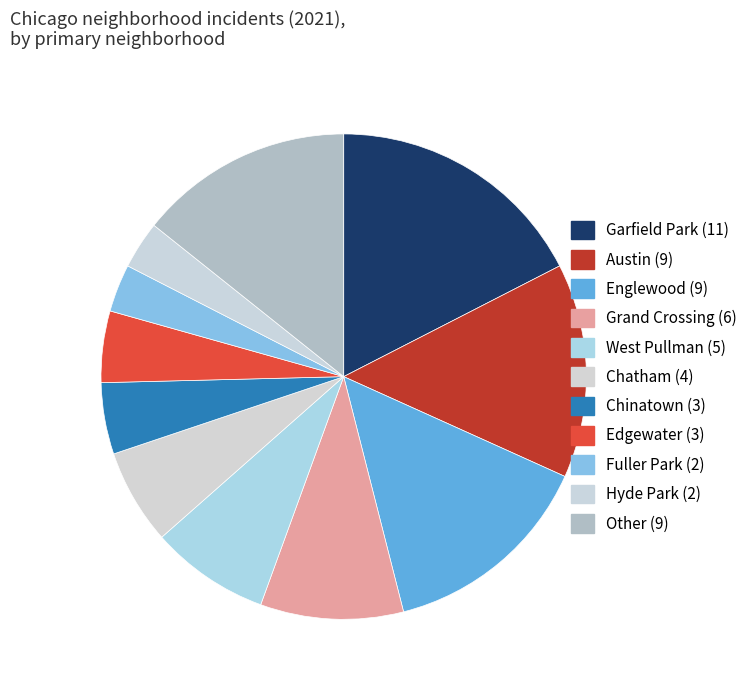

How many slices are in this pie chart?

11